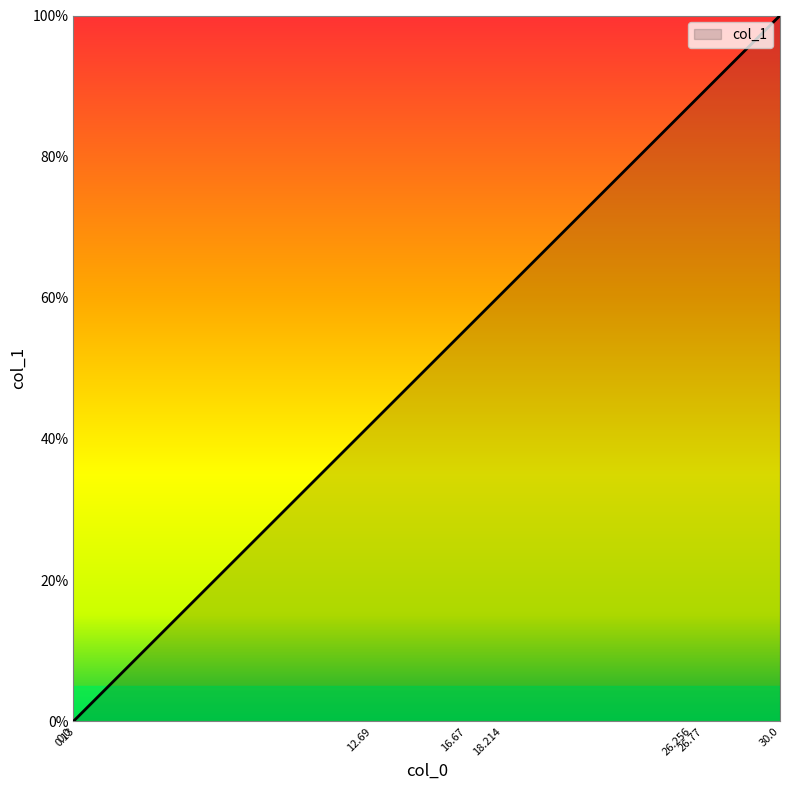

What is the sum of all values?

435.8